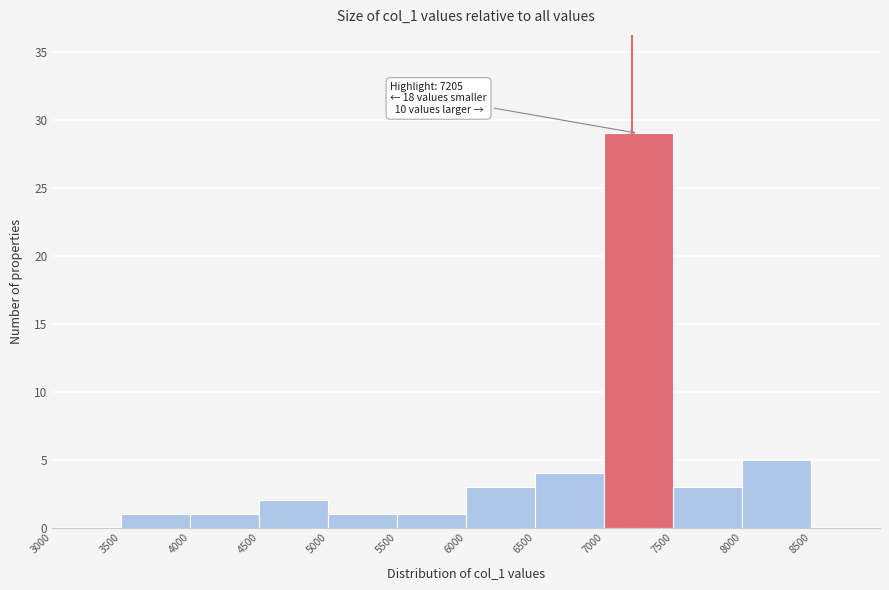

Which range on the x-axis has the tallest bar?

7000 to 7500